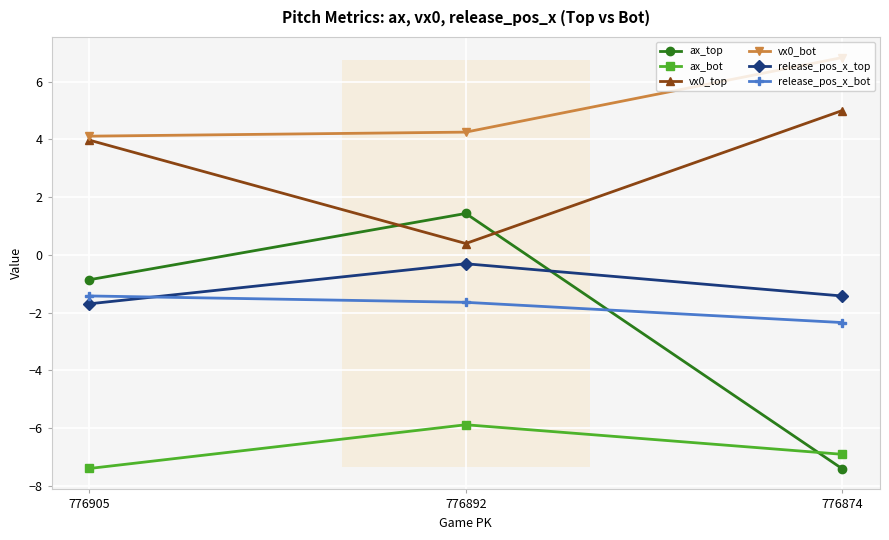

Which series has the widest spread of values?

ax_top